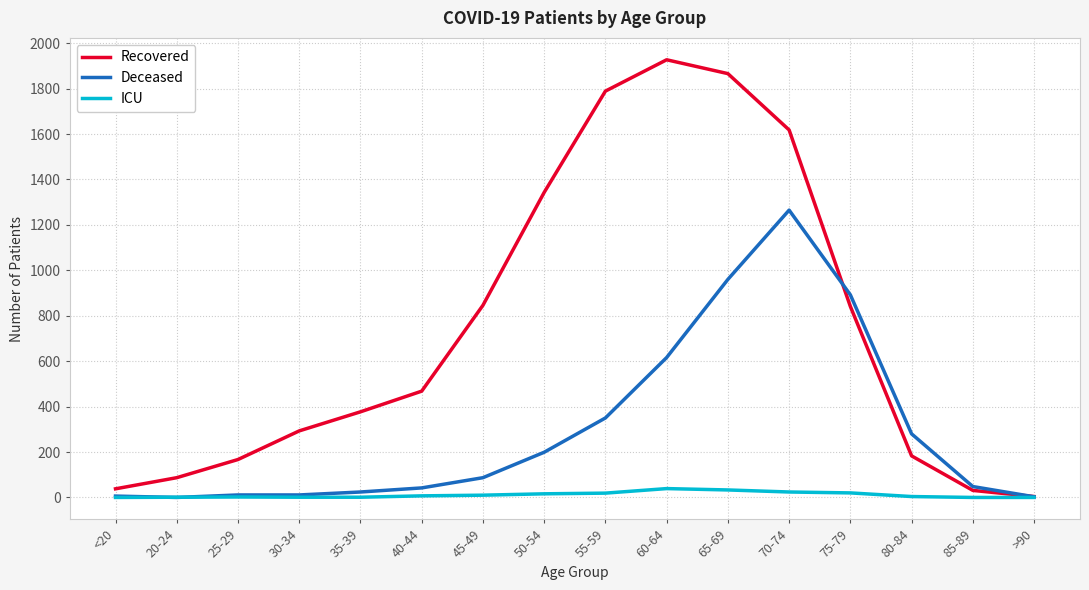

Which series has the widest spread of values?

Recovered